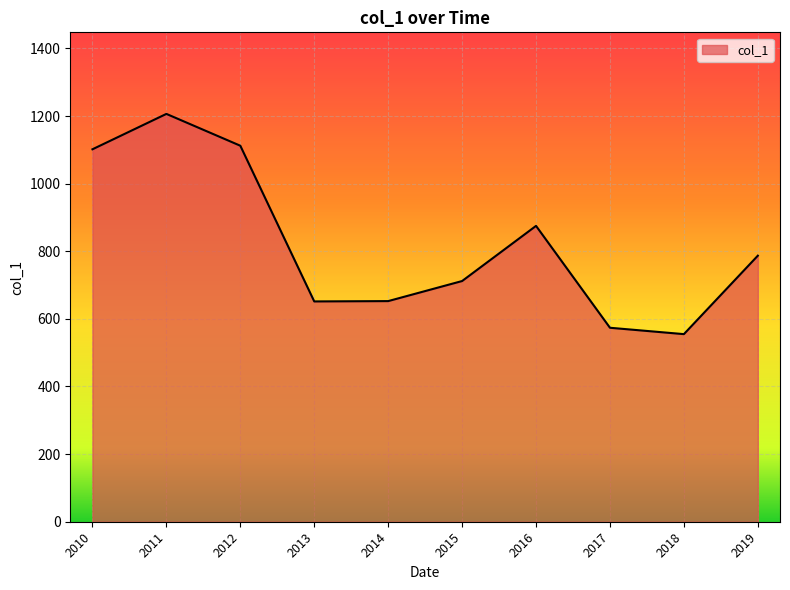

How many categories are shown in the chart?

10